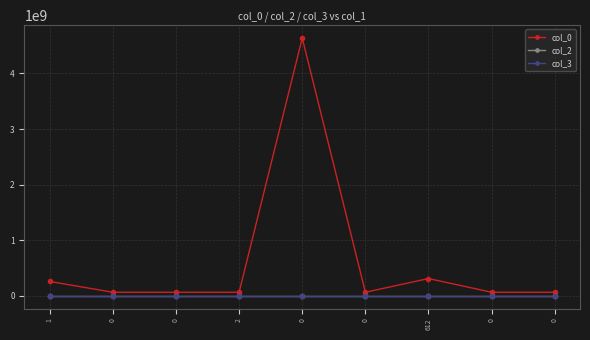

How many lines are shown in the chart?

3